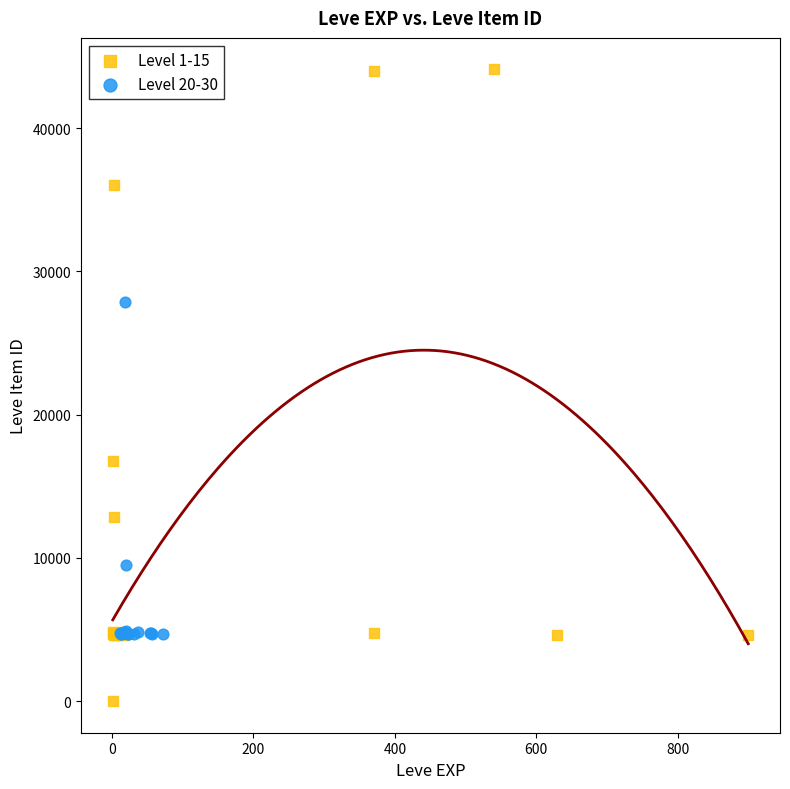

Which series has the widest spread of Y values?

Level 1-15